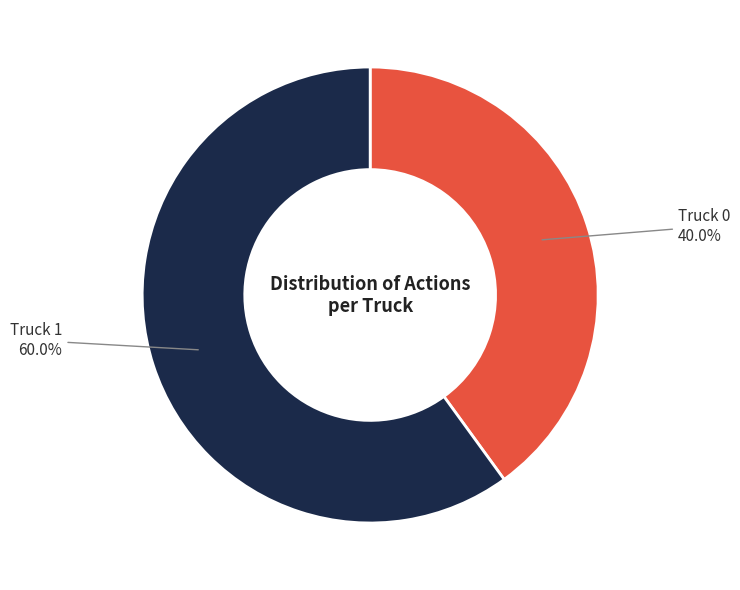

How many segments does this pie chart have?

2